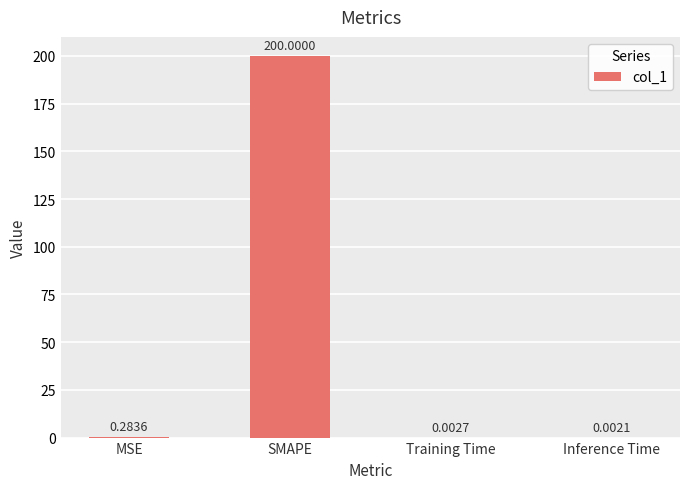

Between Training Time and Inference Time, which is larger?

Training Time